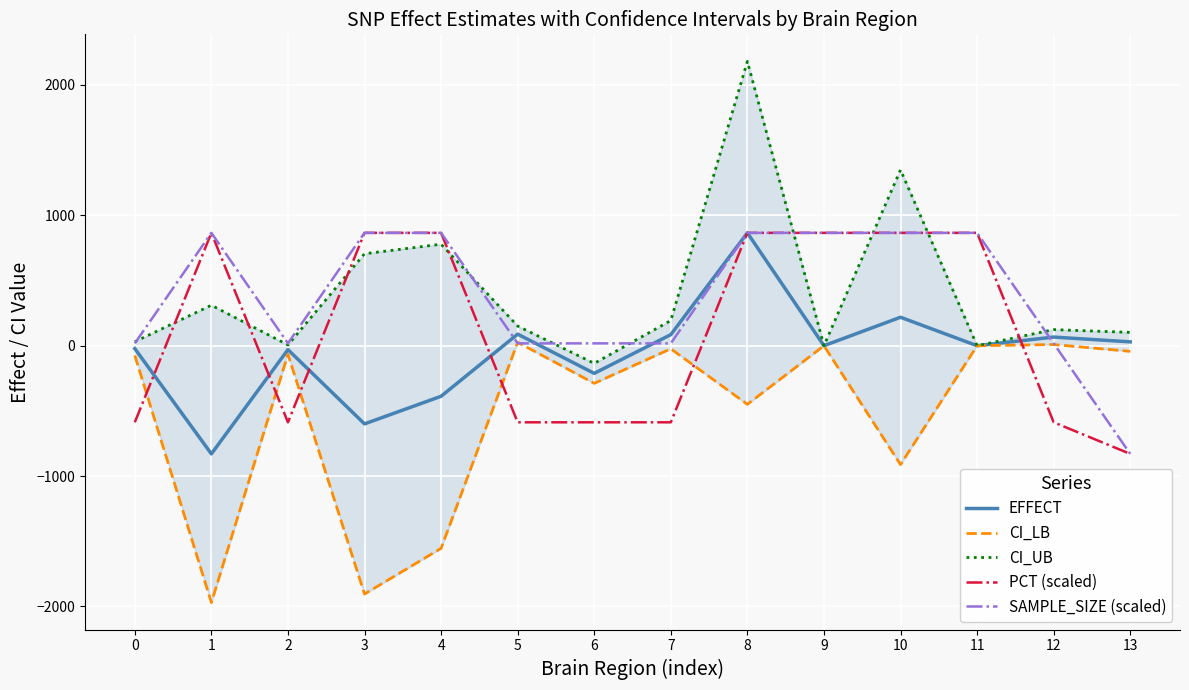

Where is the first local maximum for CI_LB?

2